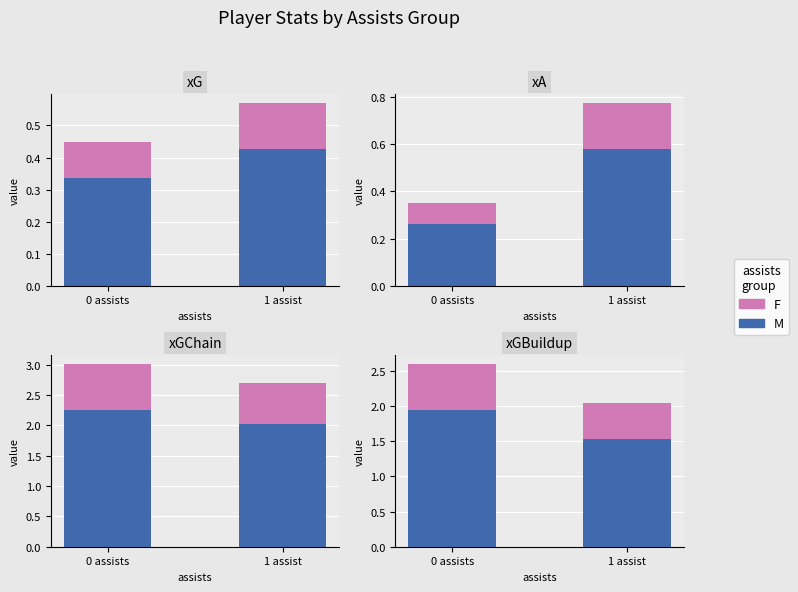

What is the label of the 2nd bar from the right?

0 assists